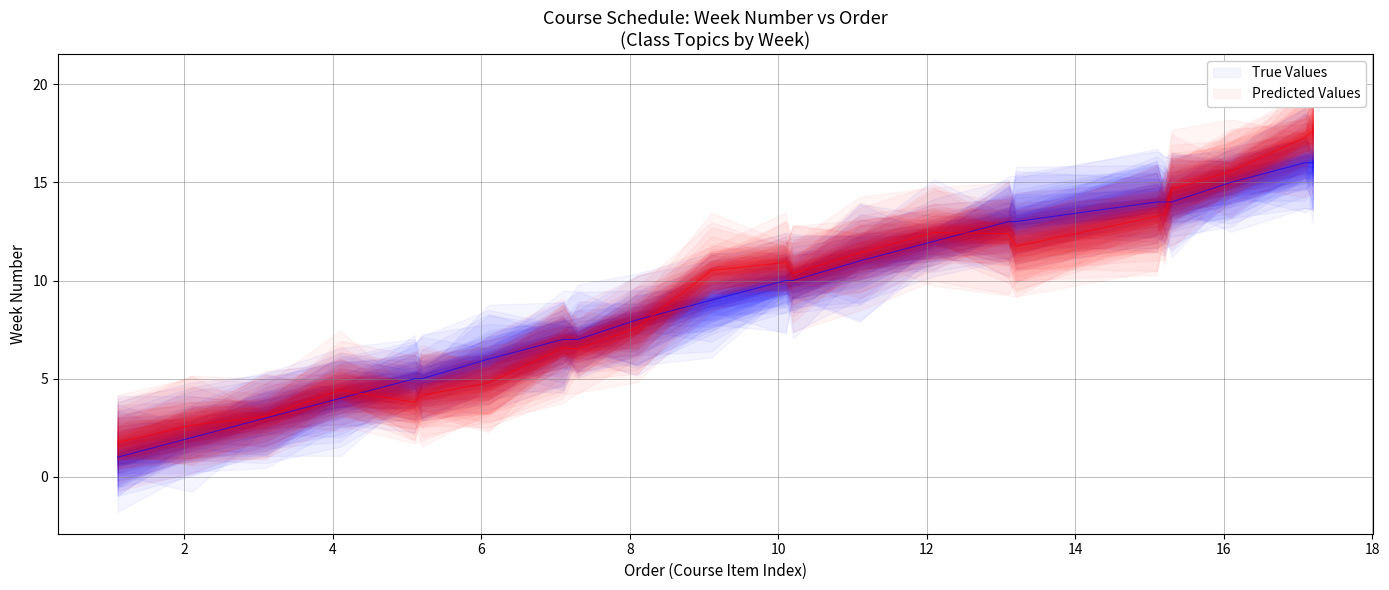

What is the difference between the wknum values at 15.3 and 15.2?

1.3